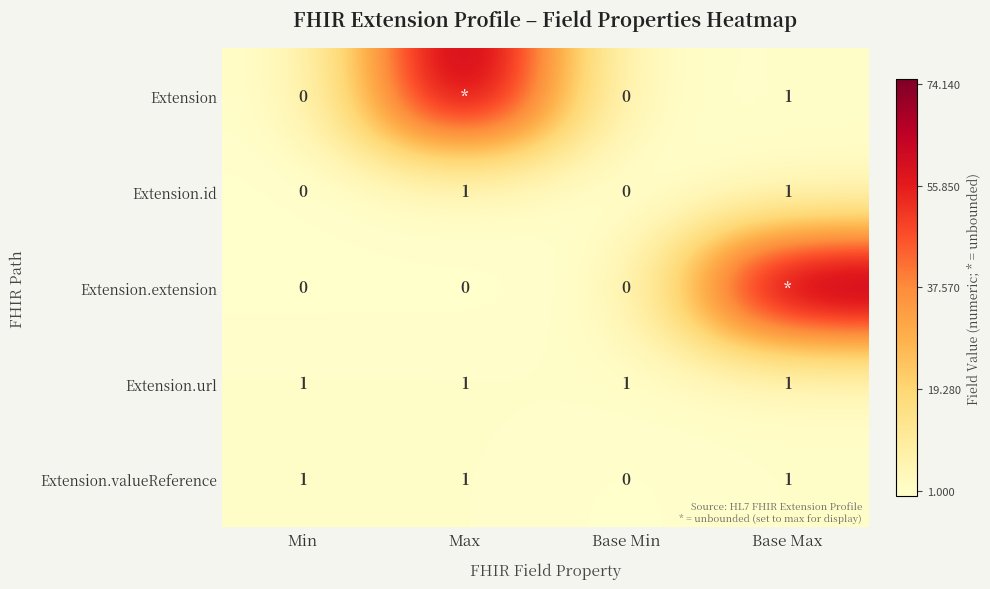

Is the value of Extension.valueReference at Base Max greater than the value of Extension.extension at Base Min?

Yes